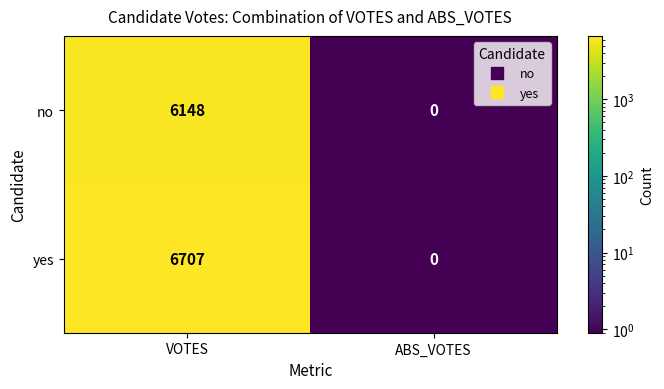

Count the number of categories in the chart.

2